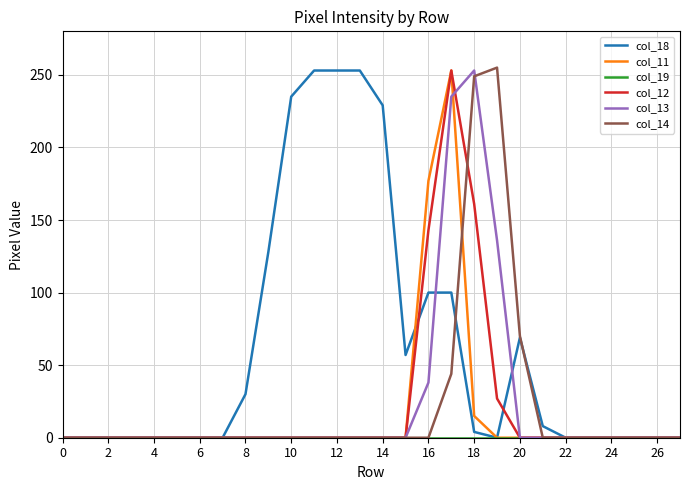

What is the maximum value shown in the chart?

255